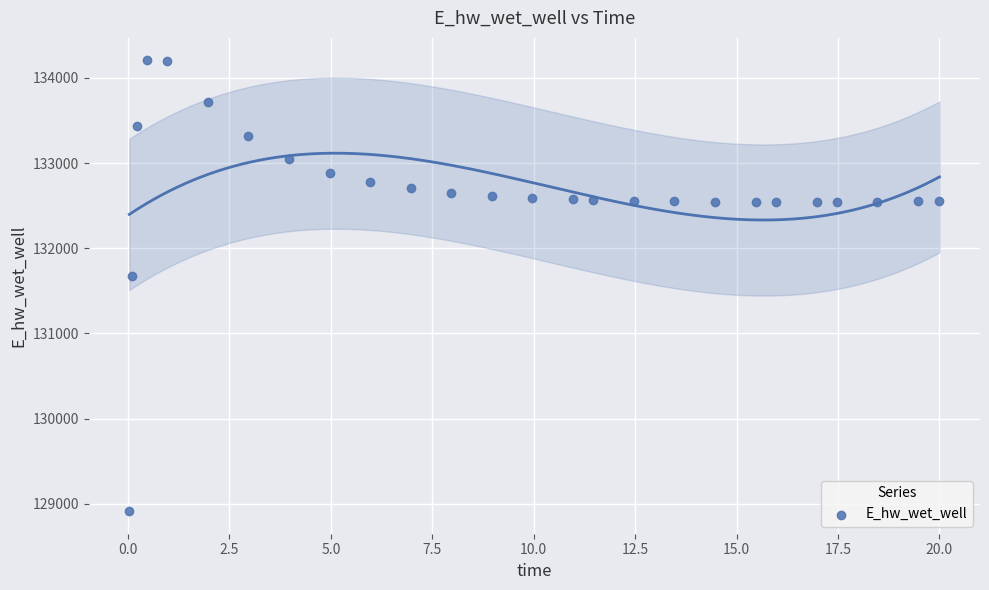

What Y value in the scatter plot is closest to 131559?

131673.8